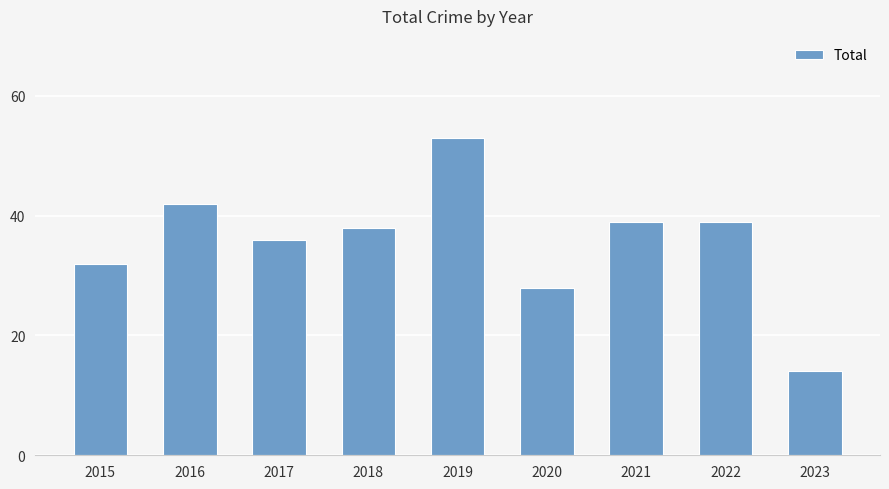

What is the difference between the maximum and minimum values?

39